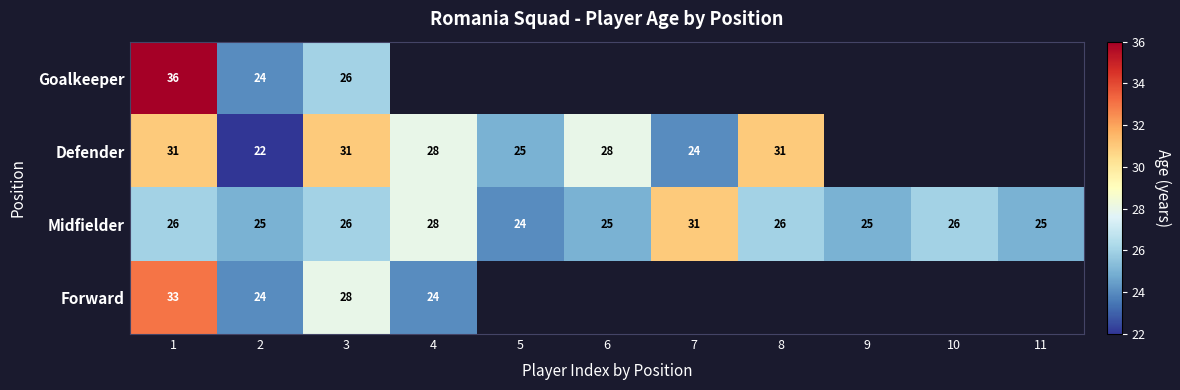

Which category has the highest value in the Midfielder series?

7